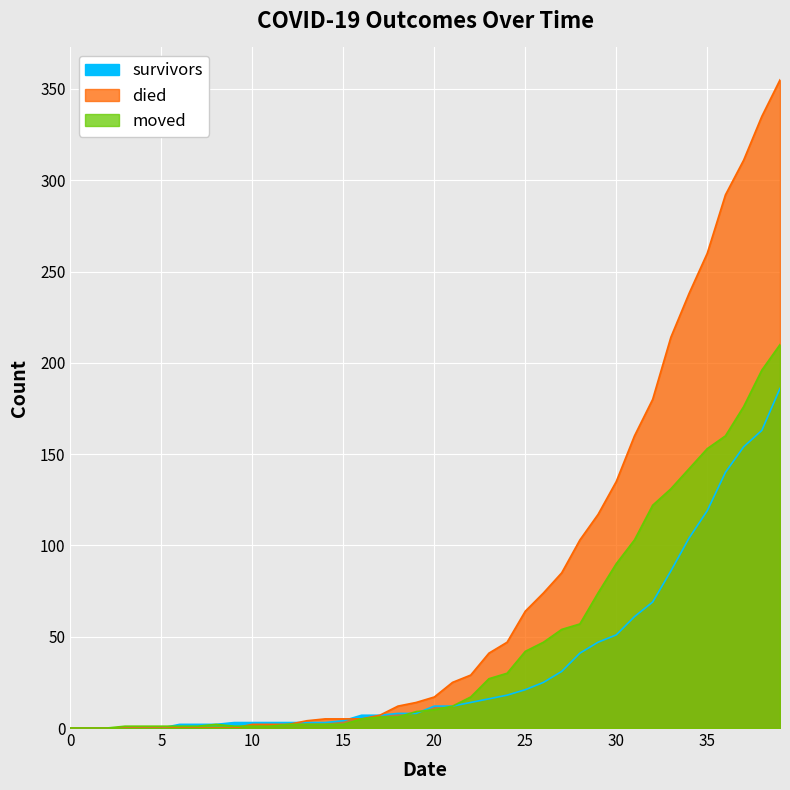

In moved, how many points are higher than both neighbors (excluding endpoints)?

1